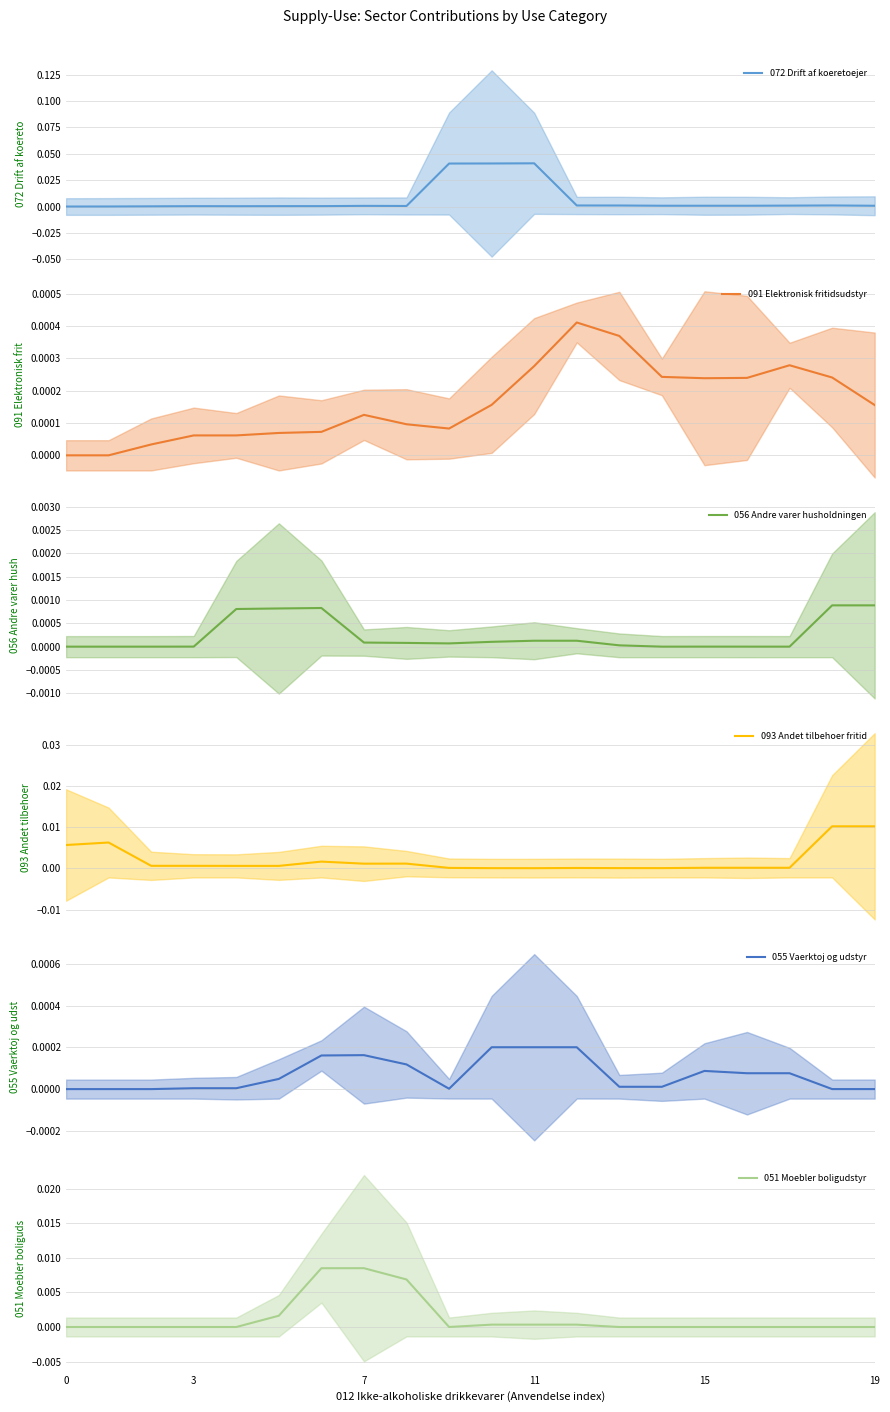

List the series in order of their peak value, lowest first.

055 Vaerktoj og udstyr, 091 Elektronisk fritidsudstyr, 056 Andre varer husholdningen, 051 Moebler boligudstyr, 093 Andet tilbehoer fritid, 072 Drift af koeretoejer